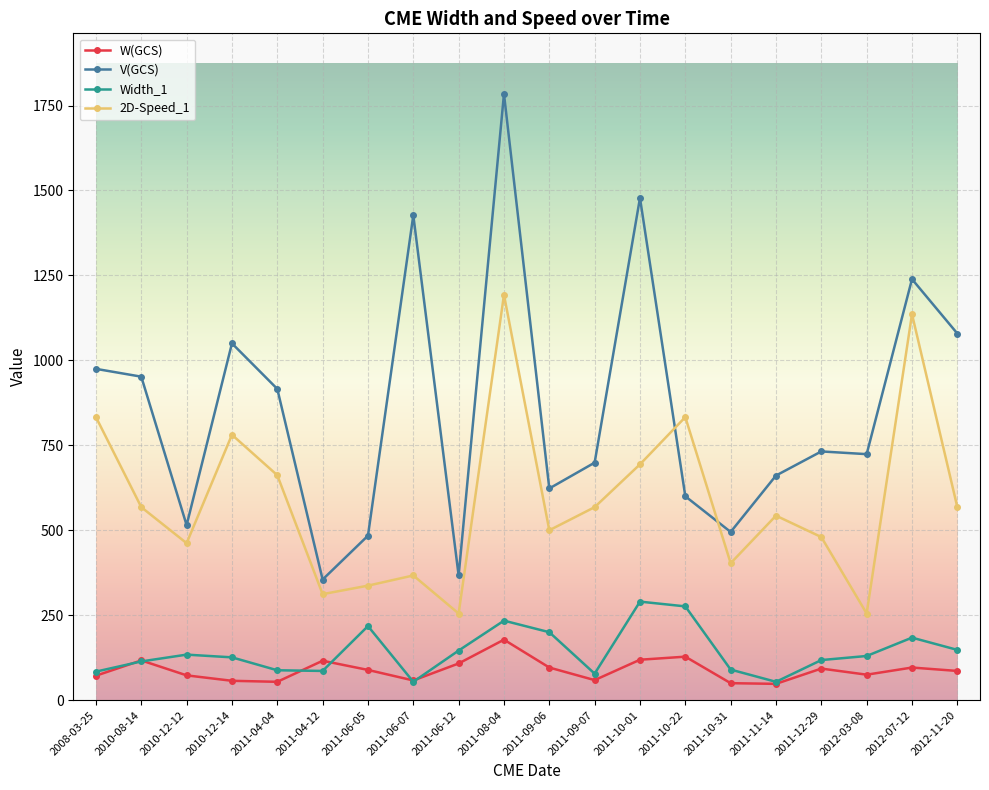

True or false: W(GCS) and V(GCS) cross at least once.

False